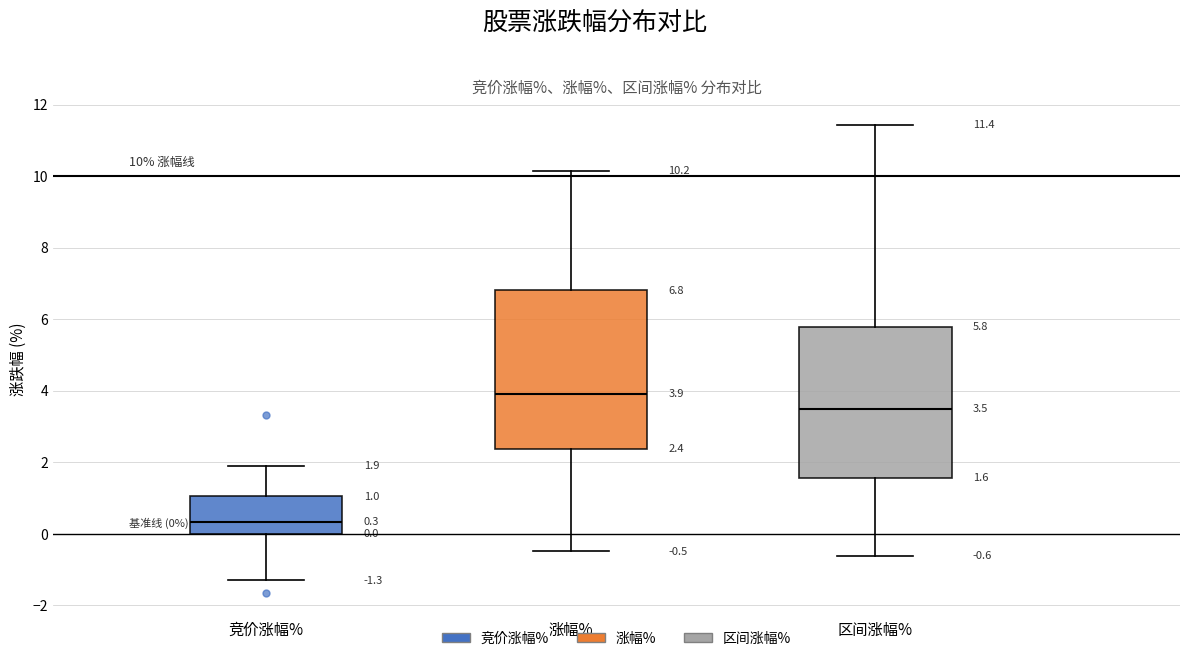

Which box has the lowest median line?

竞价涨幅%